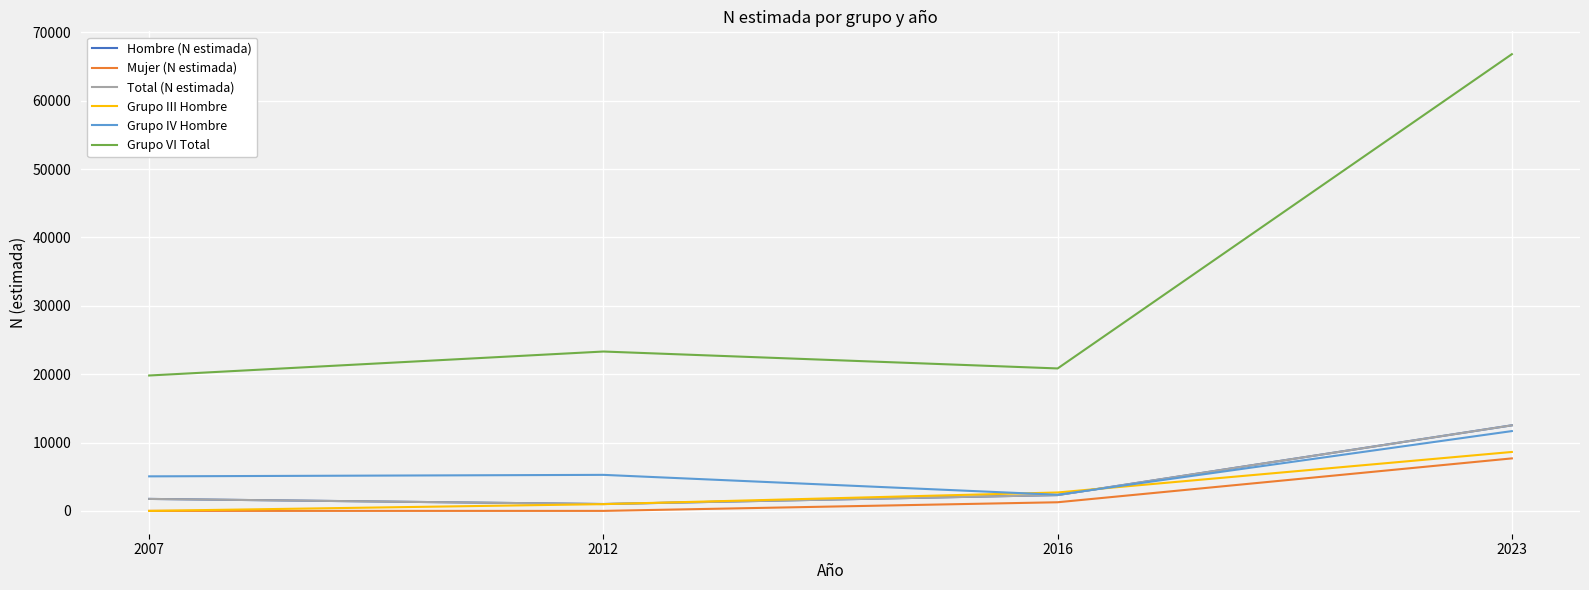

Reading left to right, extract all data points from this chart.

Hombre (N estimada): 2007=1751	2012=1003	2016=2312	2023=12515
Mujer (N estimada): 2007=0	2012=0	2016=1262	2023=7678
Total (N estimada): 2007=1751	2012=1003	2016=2312	2023=12515
Grupo III Hombre: 2007=0	2012=986	2016=2693	2023=8619
Grupo IV Hombre: 2007=5051	2012=5269	2016=2361	2023=11672
Grupo VI Total: 2007=19801	2012=23308	2016=20833	2023=66798